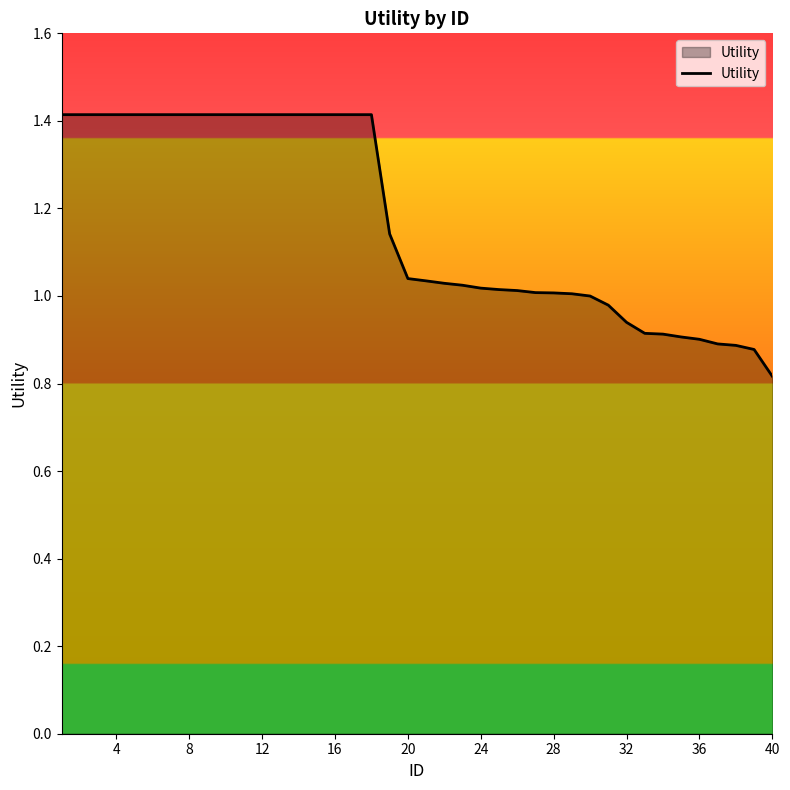

What is the difference between the maximum and minimum values?

0.6